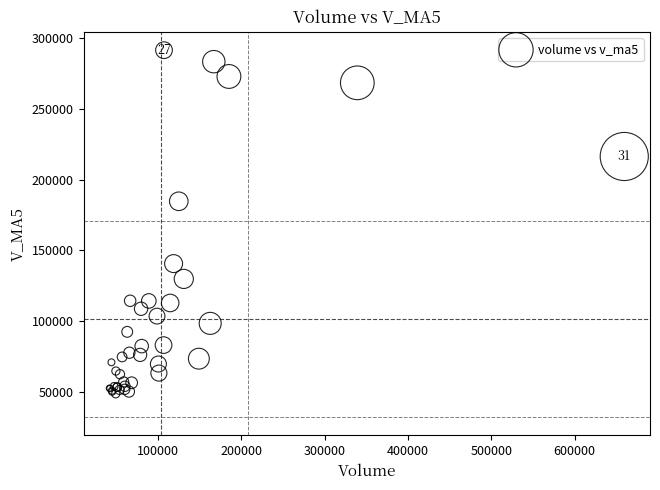

What Y value in the scatter plot is closest to 169991?

184657.3